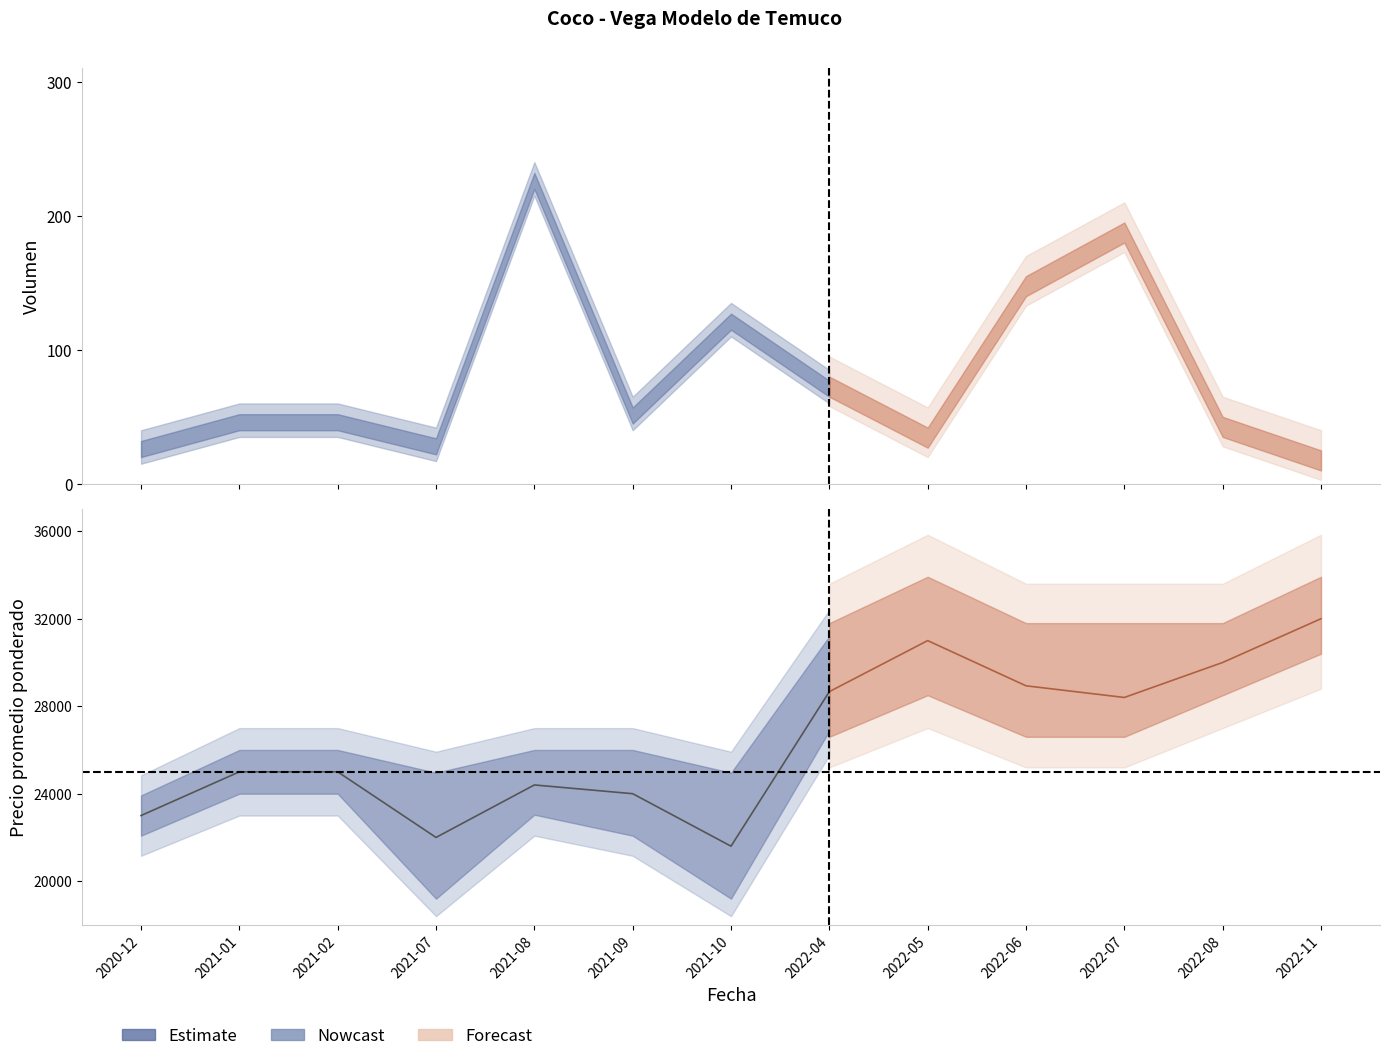

At which label does Precio promedio ponderado reach its peak?

2022-11